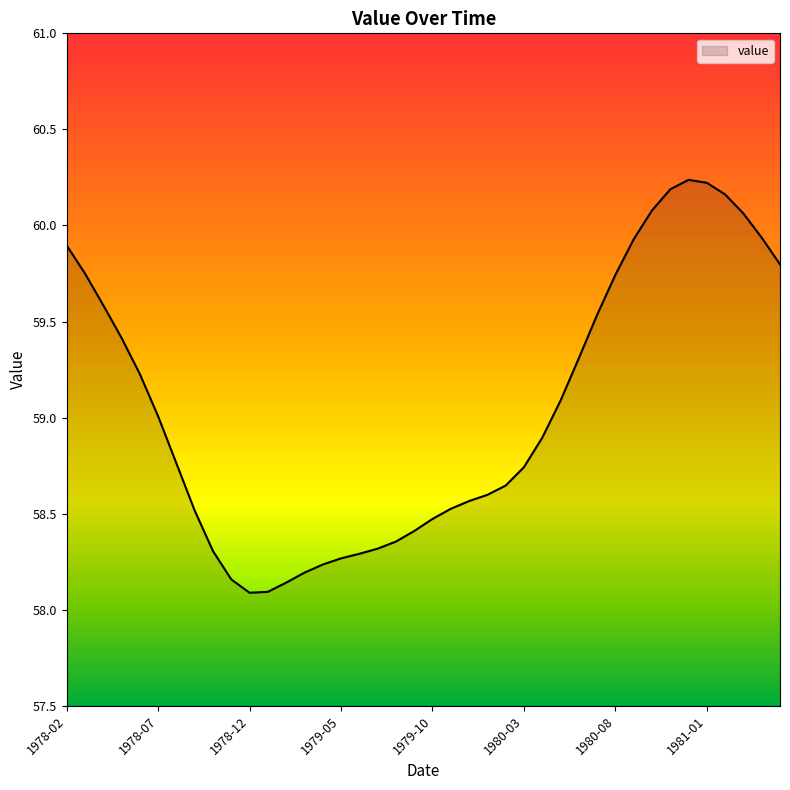

What is the difference between the maximum and minimum values?

2.1